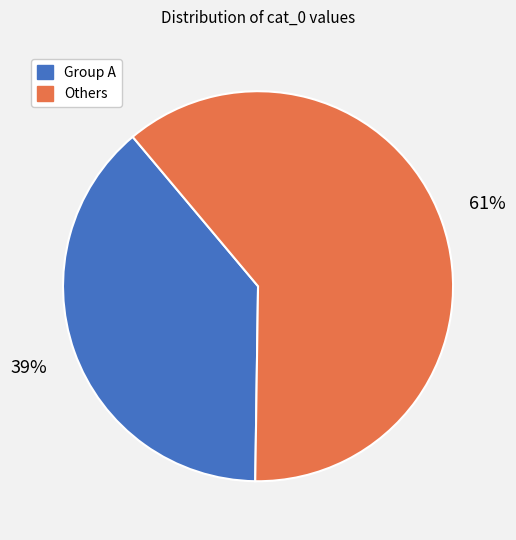

Is there any slice that represents more than half of the pie?

Yes